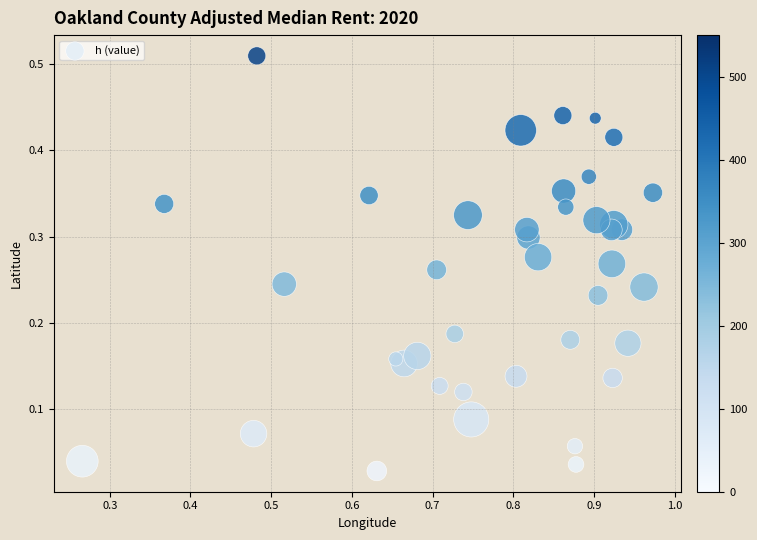

What is the range of X values (max minus min)?

0.7